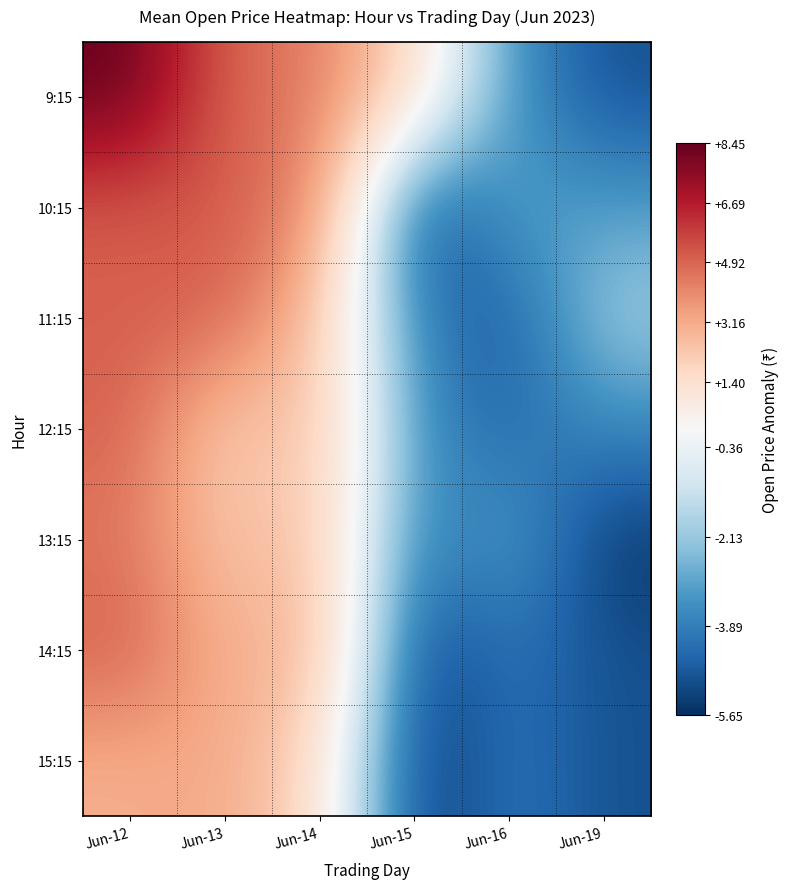

Rank the series by their maximum value, from lowest to highest.

15:15, 13:15, 12:15, 11:15, 14:15, 10:15, 9:15